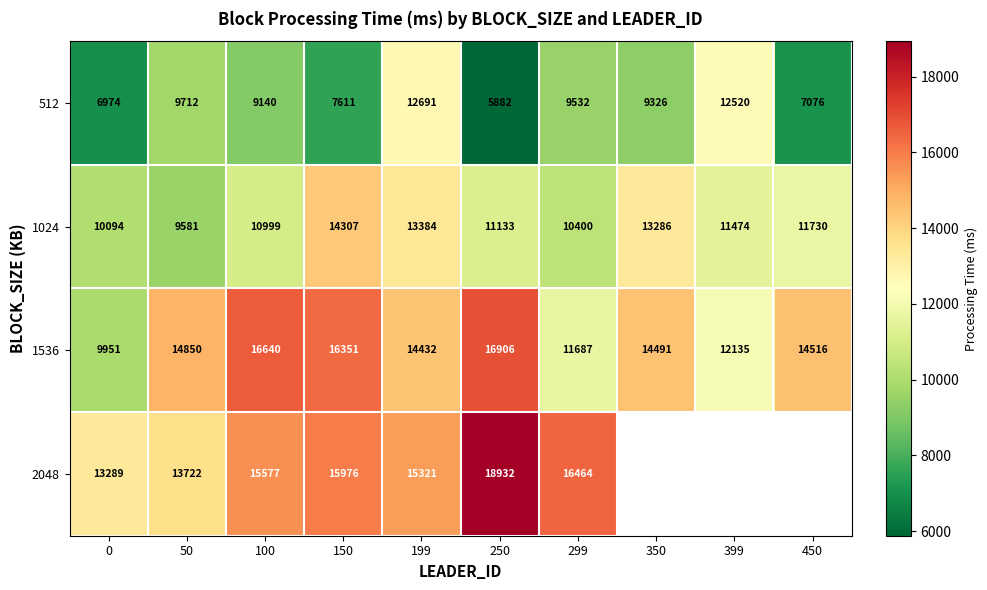

Where is 512 nearest to the value 9286?

350